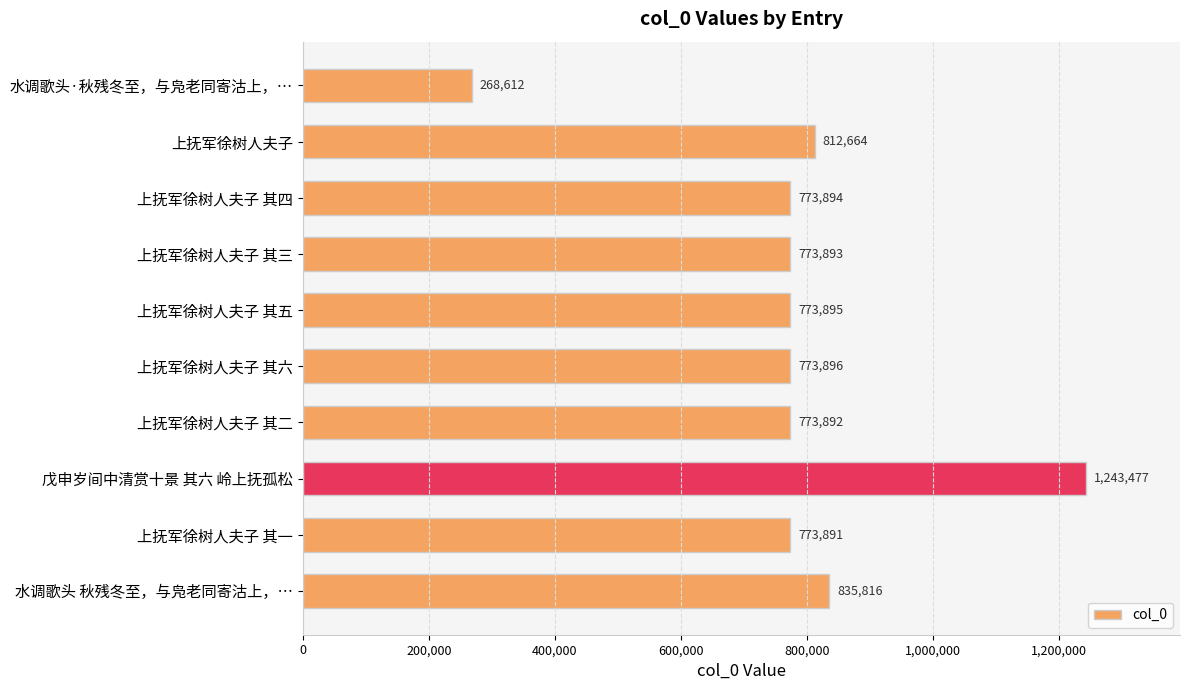

Reading top to bottom, list all the values displayed in this chart.

268612	812664	773894	773893	773895	773896	773892	1243477	773891	835816